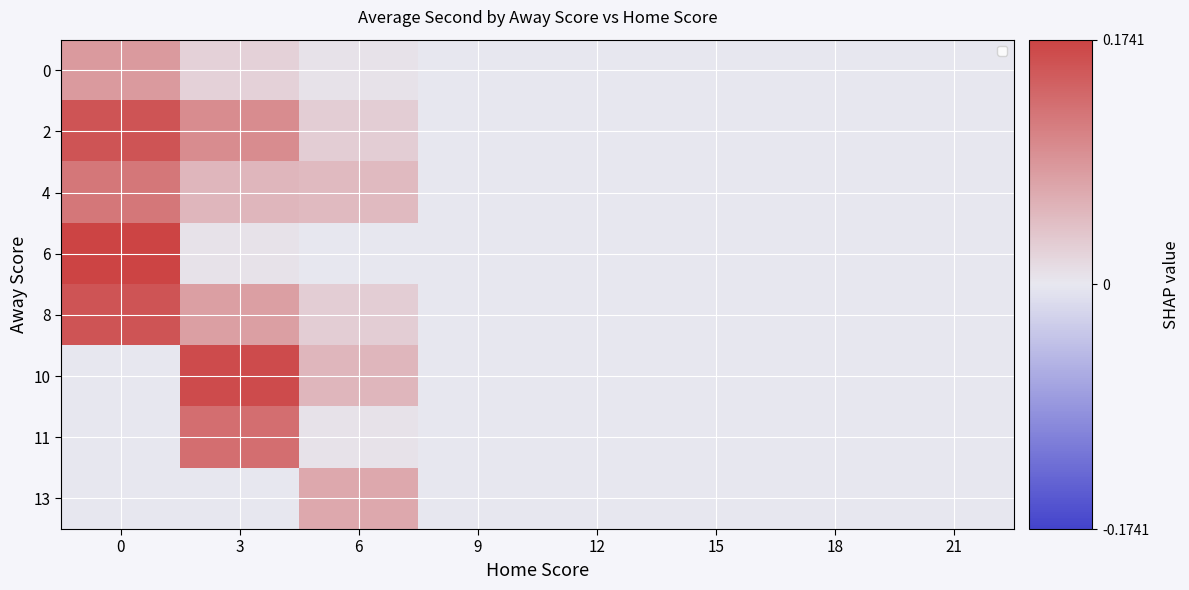

Between 9 and 6, which is larger?

6